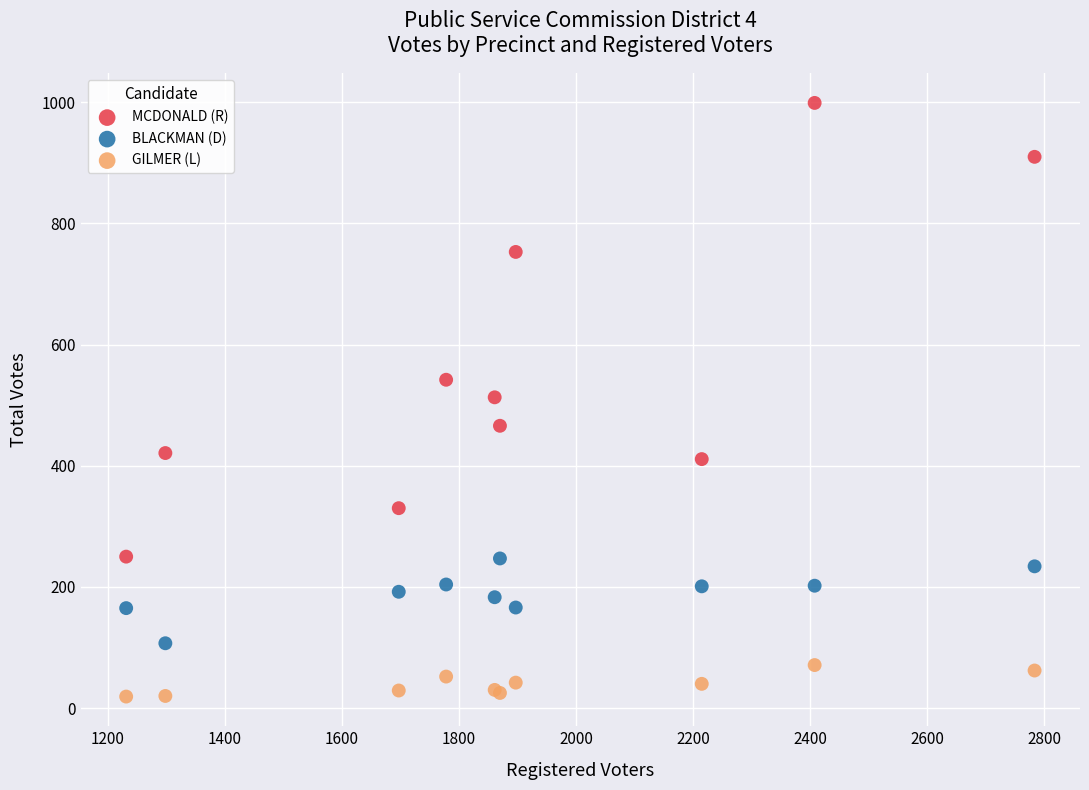

Which series contains the highest Y value?

MCDONALD (R)